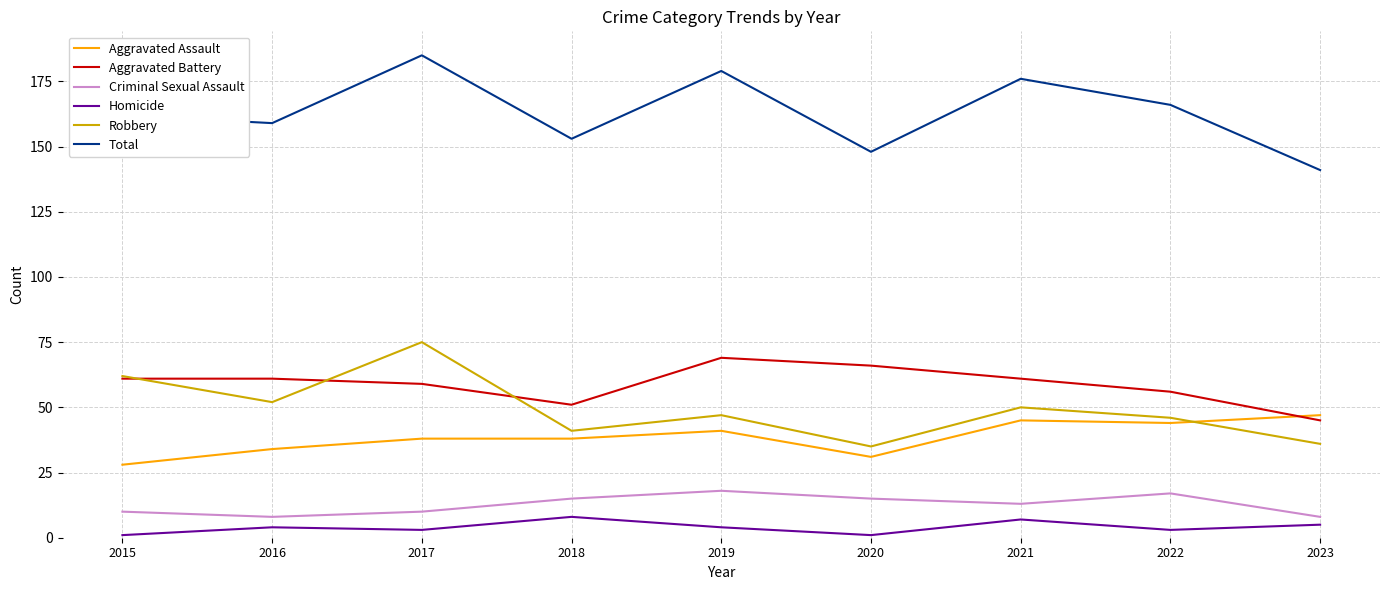

What is the smallest value displayed?

1